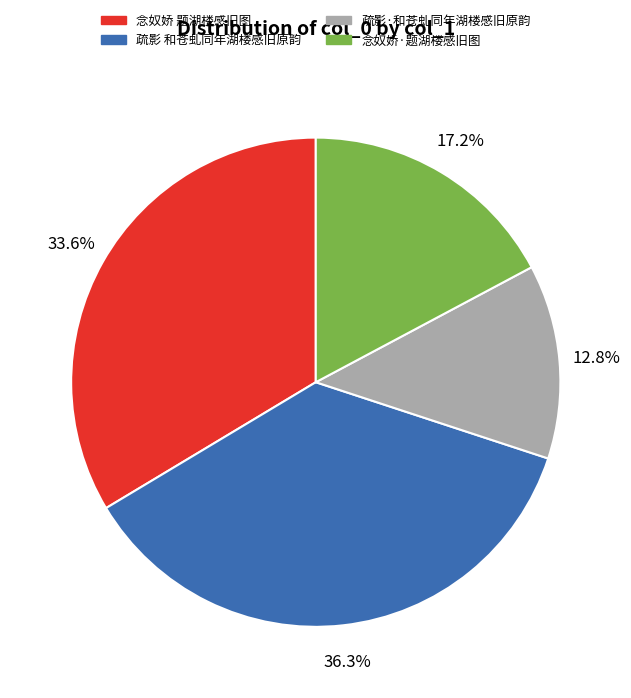

What is the largest slice in the pie chart?

疏影 和苍虬同年湖楼感旧原韵